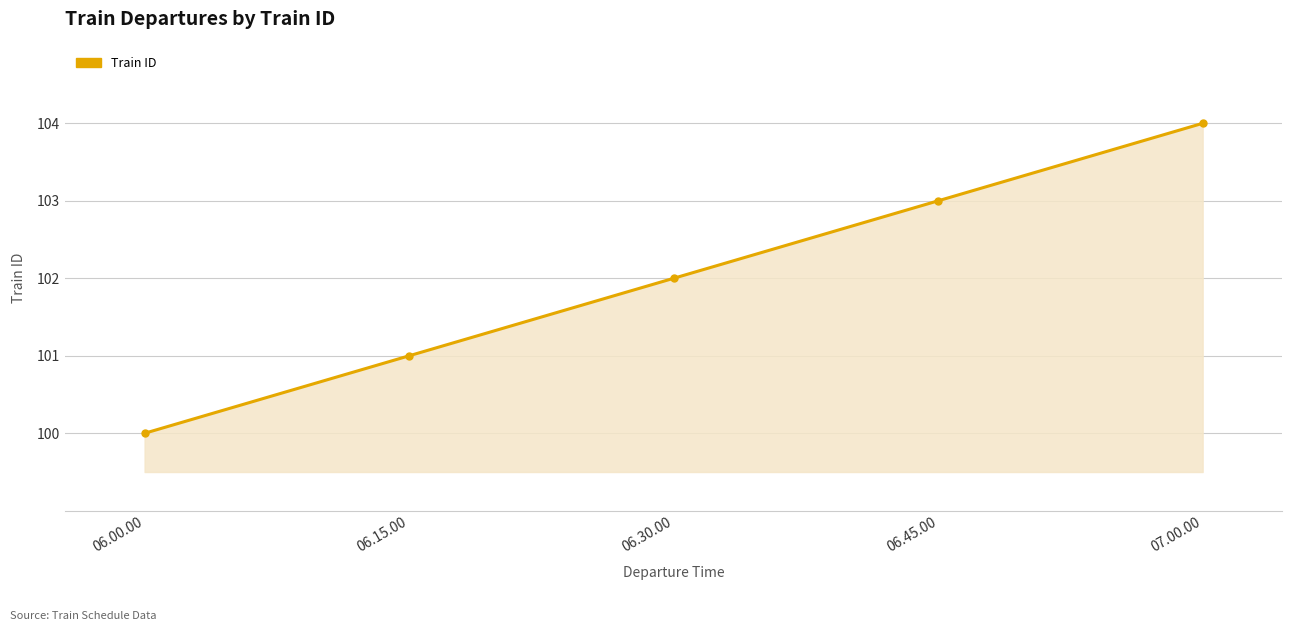

Reading right to left, transcribe all the data shown in this chart.

104	103	102	101	100